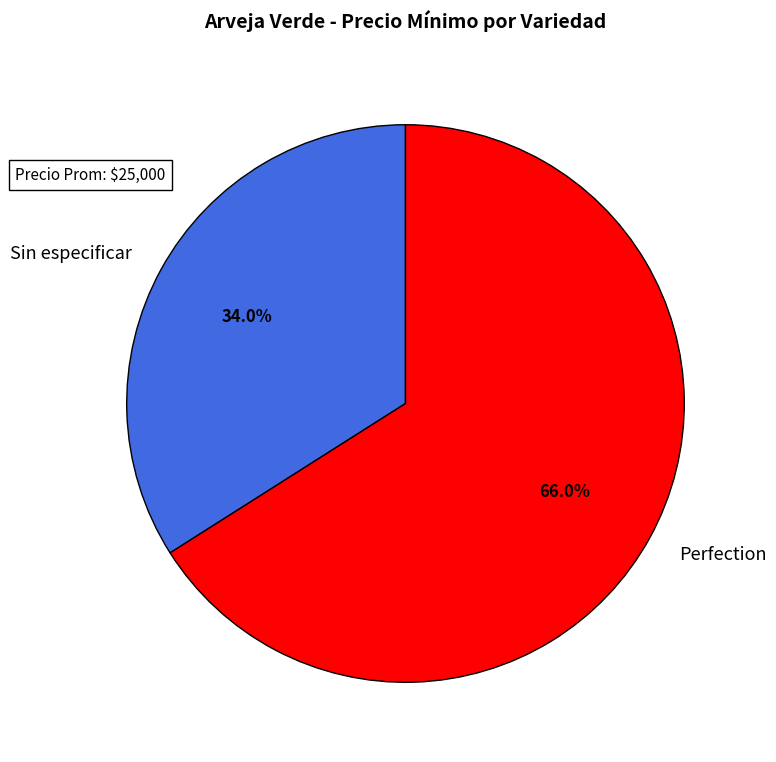

To the nearest percent, what is the difference between the Sin especificar and Perfection slice percentages?

32%